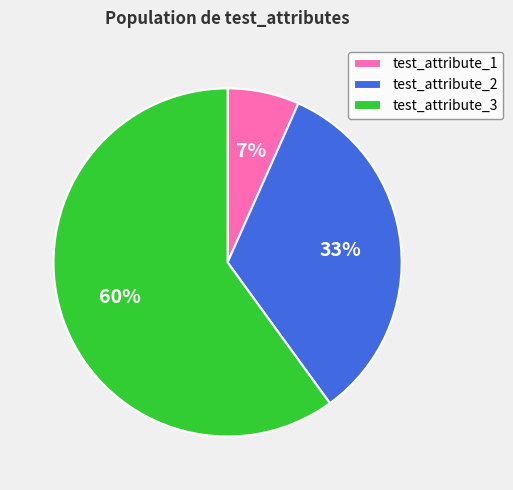

To the nearest percent, what portion does test_attribute_1 represent?

7%